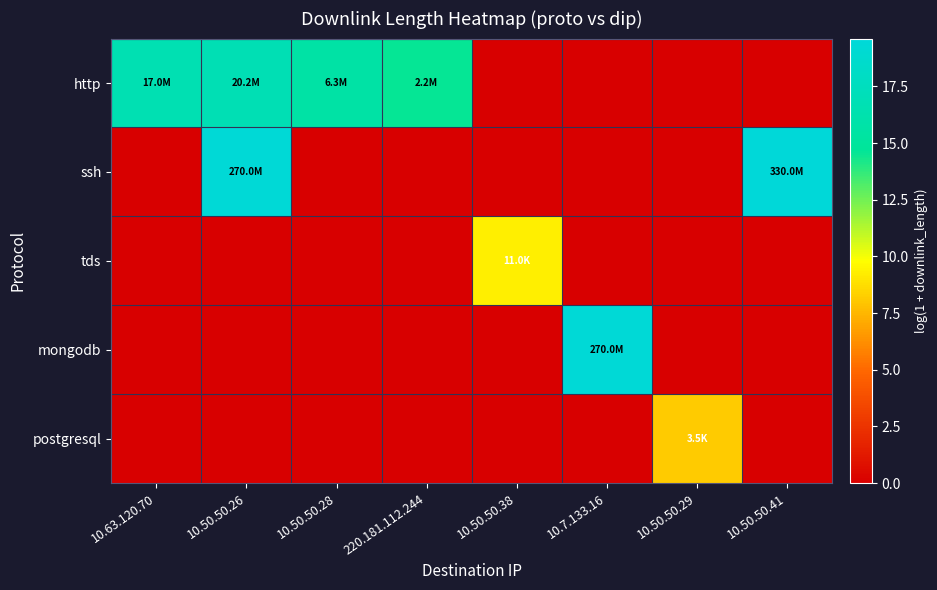

List the series in order of their peak value, lowest first.

postgresql, tds, http, mongodb, ssh